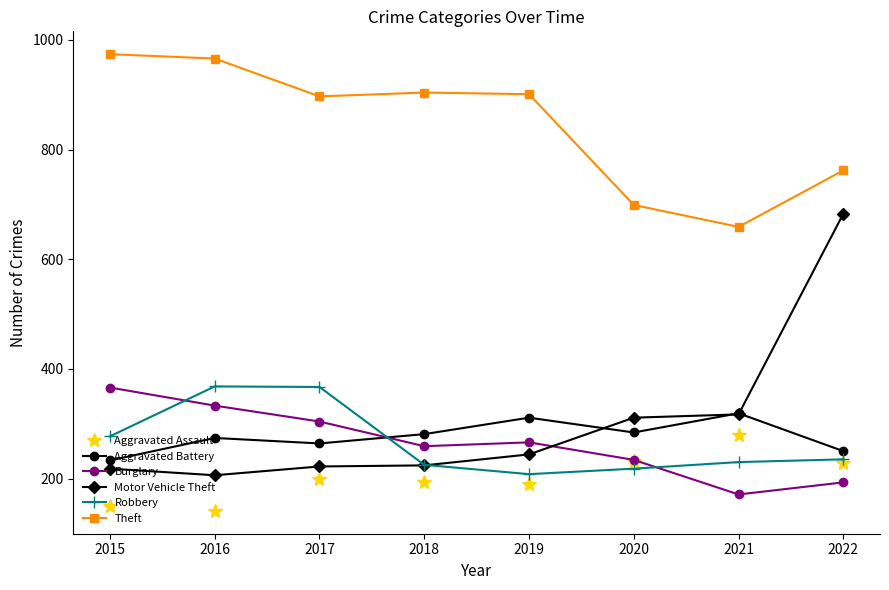

What are all the series names shown in the legend?

Aggravated Assault, Aggravated Battery, Burglary, Motor Vehicle Theft, Robbery, Theft